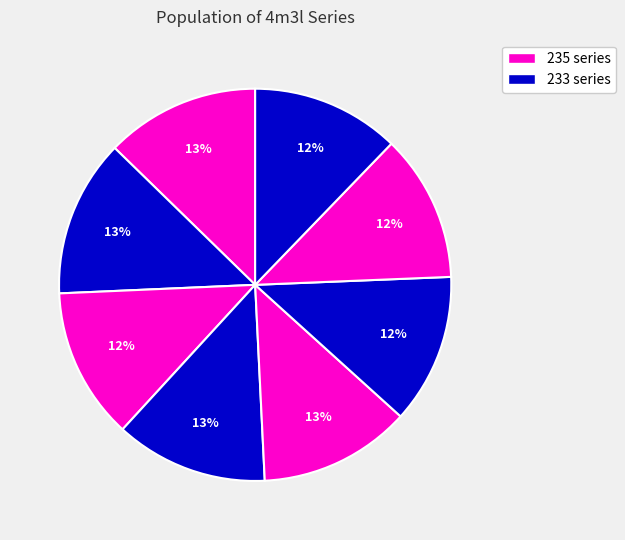

How many segments does this pie chart have?

8